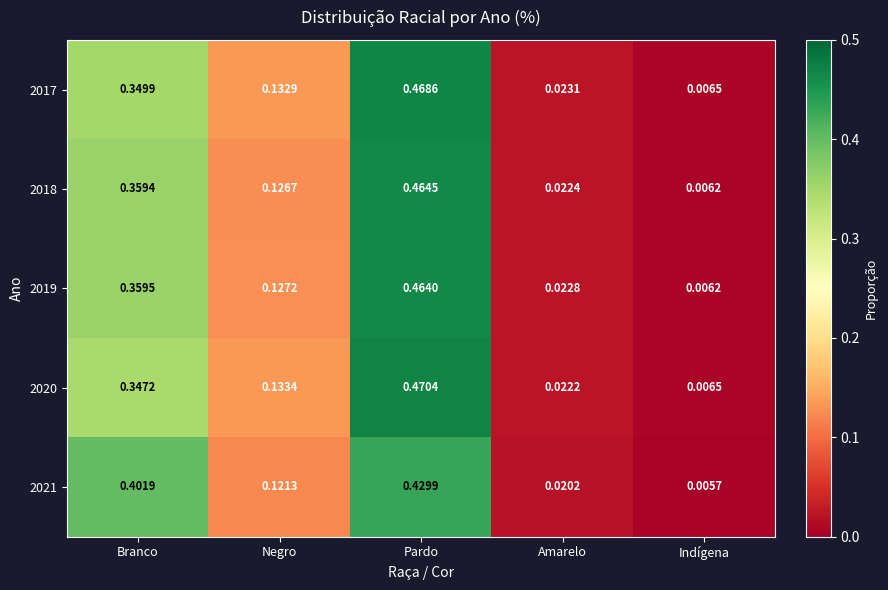

At which label does 2019 reach its minimum?

Indígena